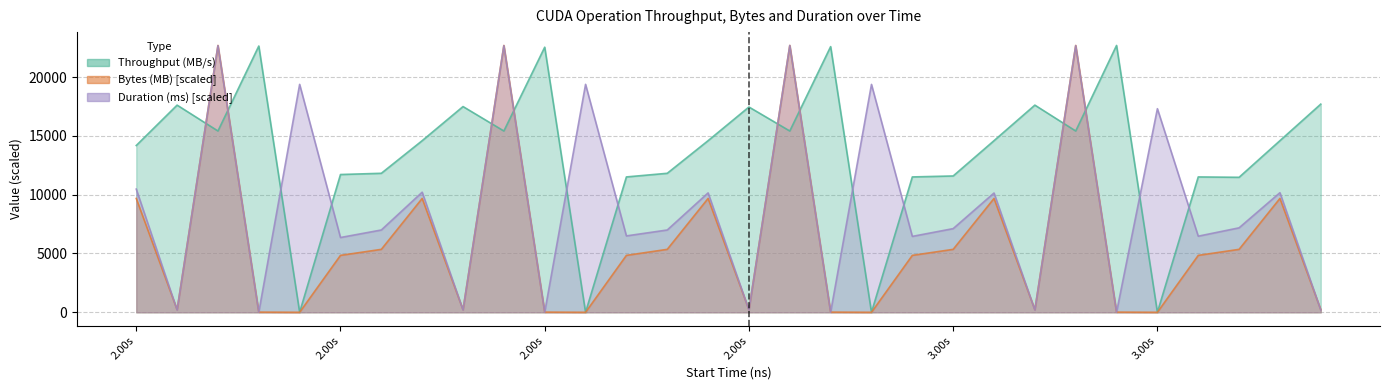

How many series are shown in this chart?

3